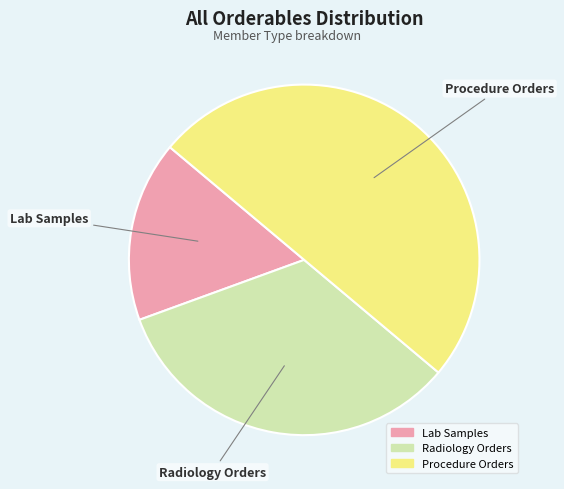

Approximately how many times larger is the value at Procedure Orders compared to Radiology Orders?

1.5